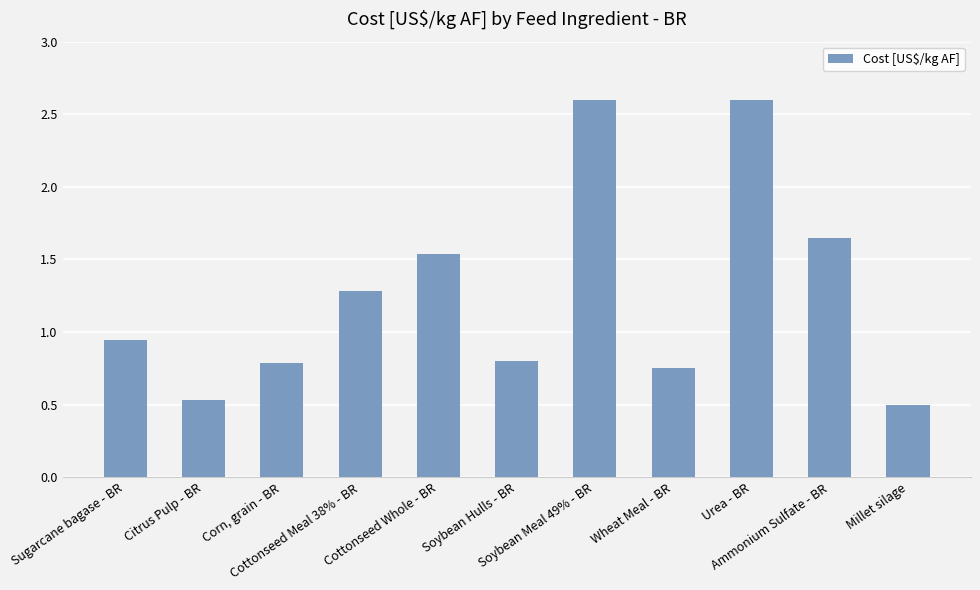

What is the sum of all values?

14.0